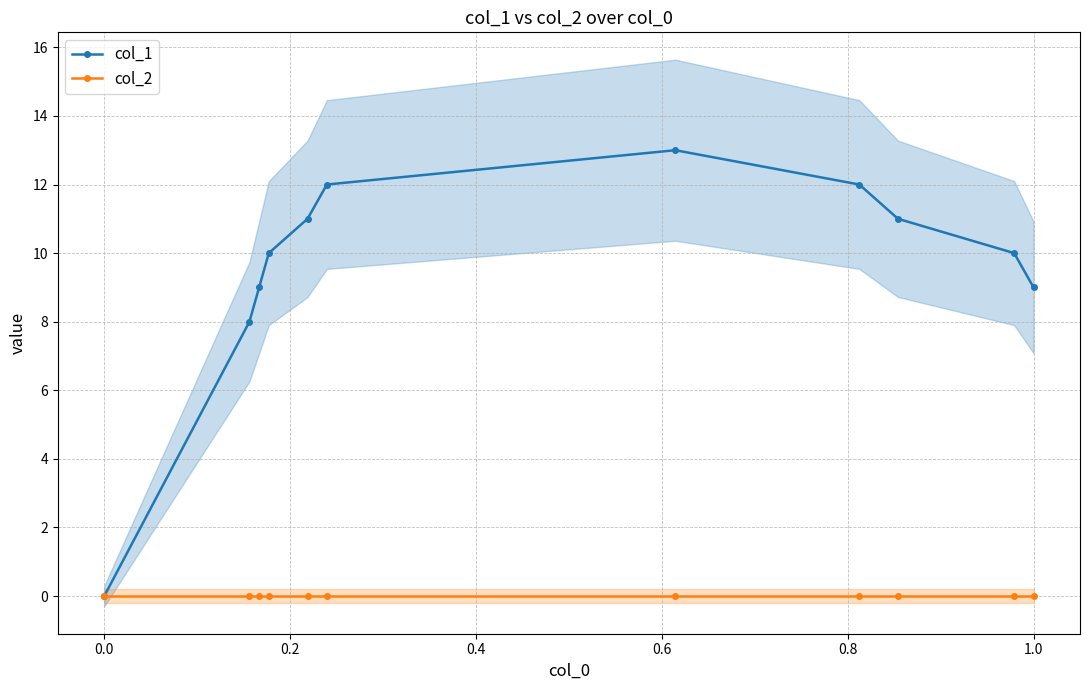

Rank the series by their maximum value, from highest to lowest.

col_1, col_2